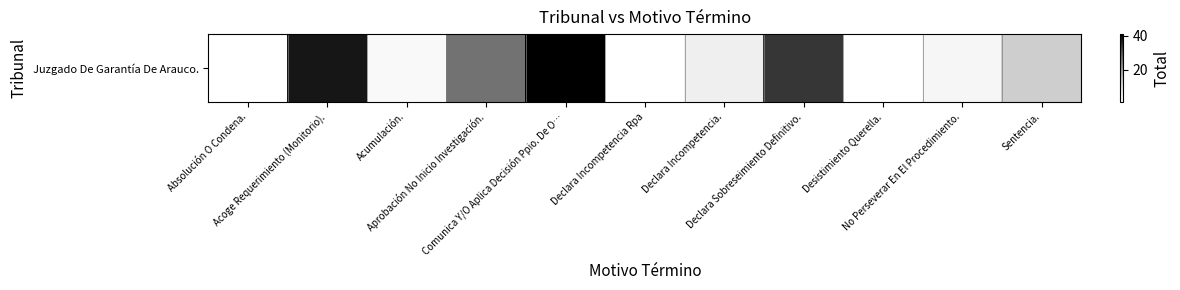

Is it true that the value at Declara Sobreseimiento Definitivo. is 34?

True